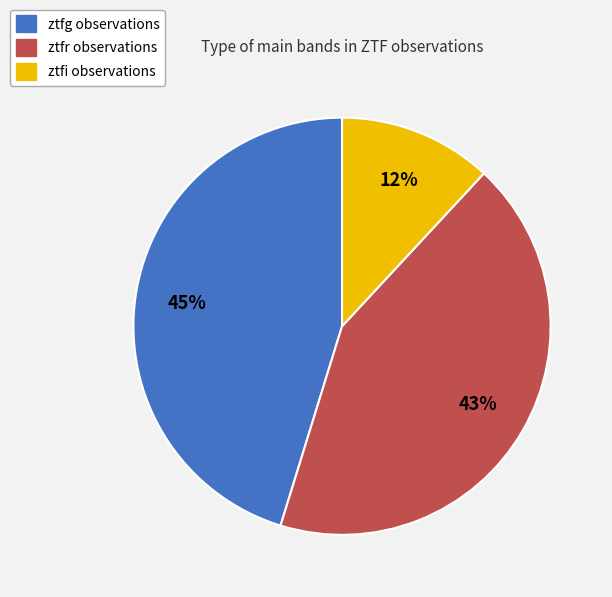

What is the smallest slice in the pie chart?

ztfi